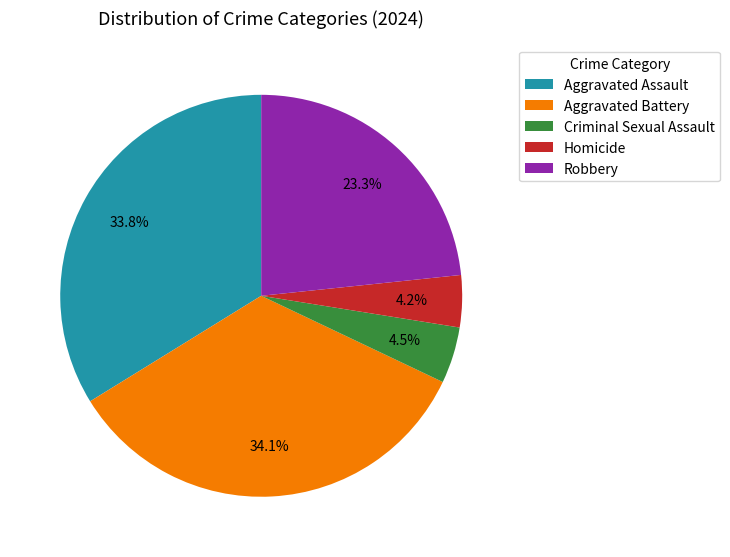

Does Homicide account for over 50% of the chart?

No